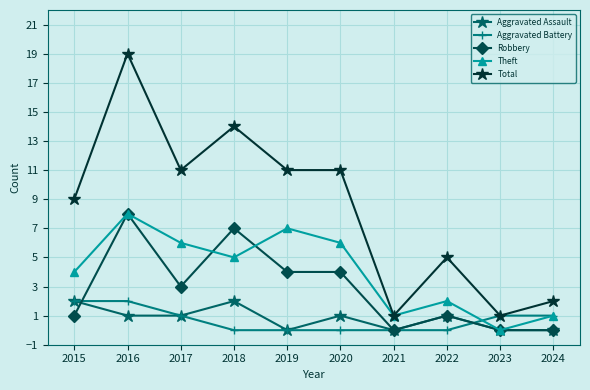

True or false: Total and Aggravated Assault intersect in this chart.

False